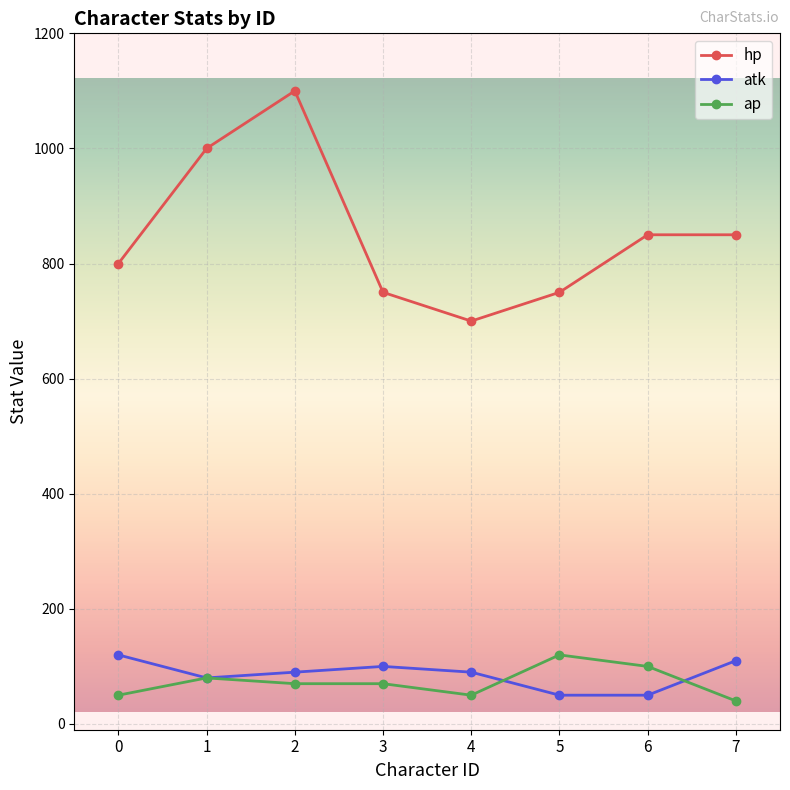

At 5, list the series in order from smallest to largest.

atk, ap, hp